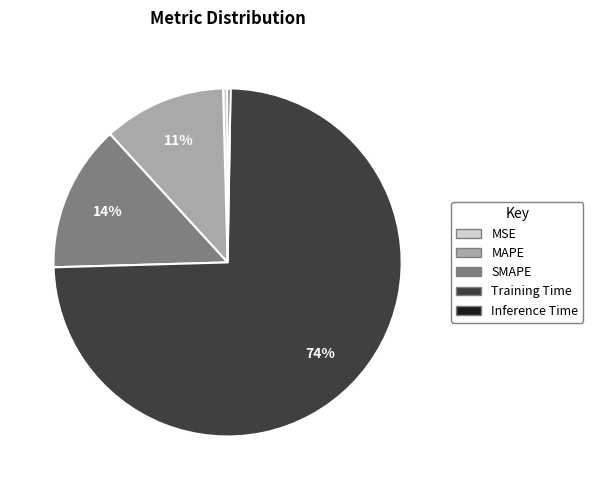

Which slice represents more than half of the pie?

Training Time